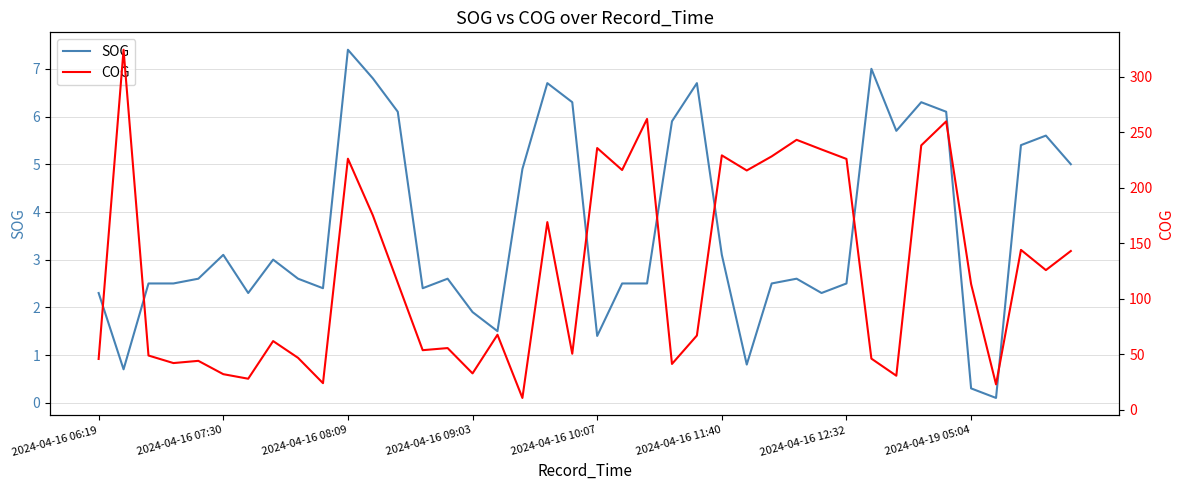

How many values in the SOG series exceed 2?

33